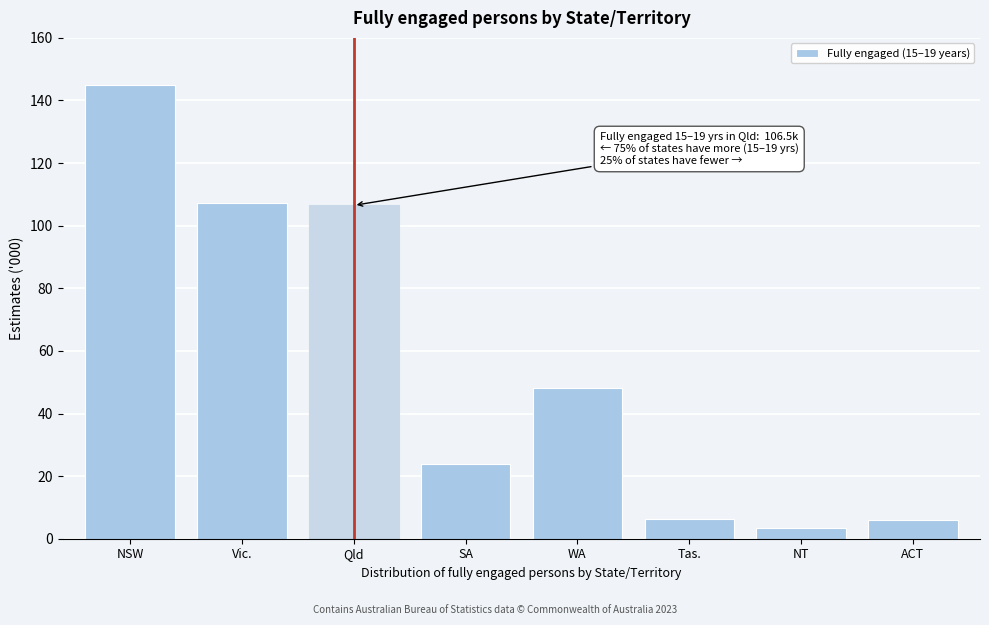

What is the label of the 8th bar from the left?

ACT